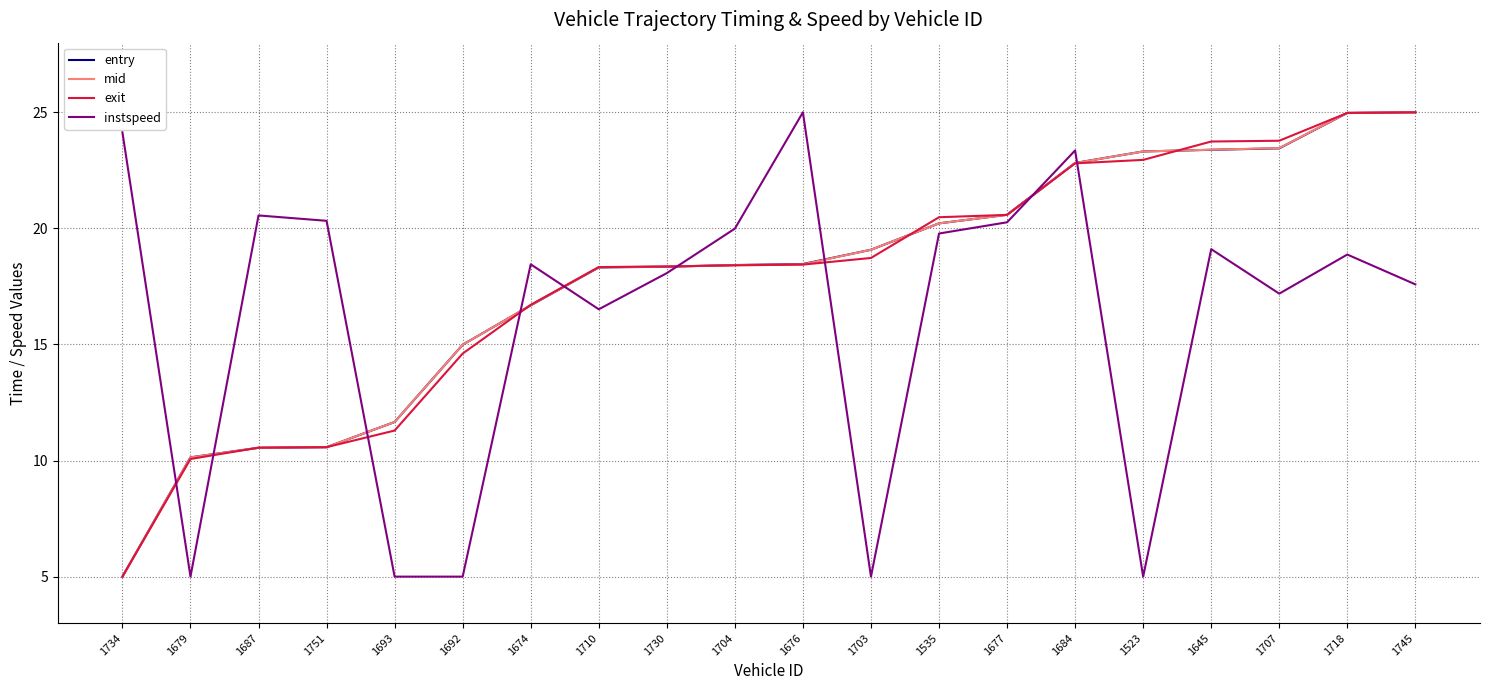

Between 1730 and 1745, which series saw the biggest shift?

entry